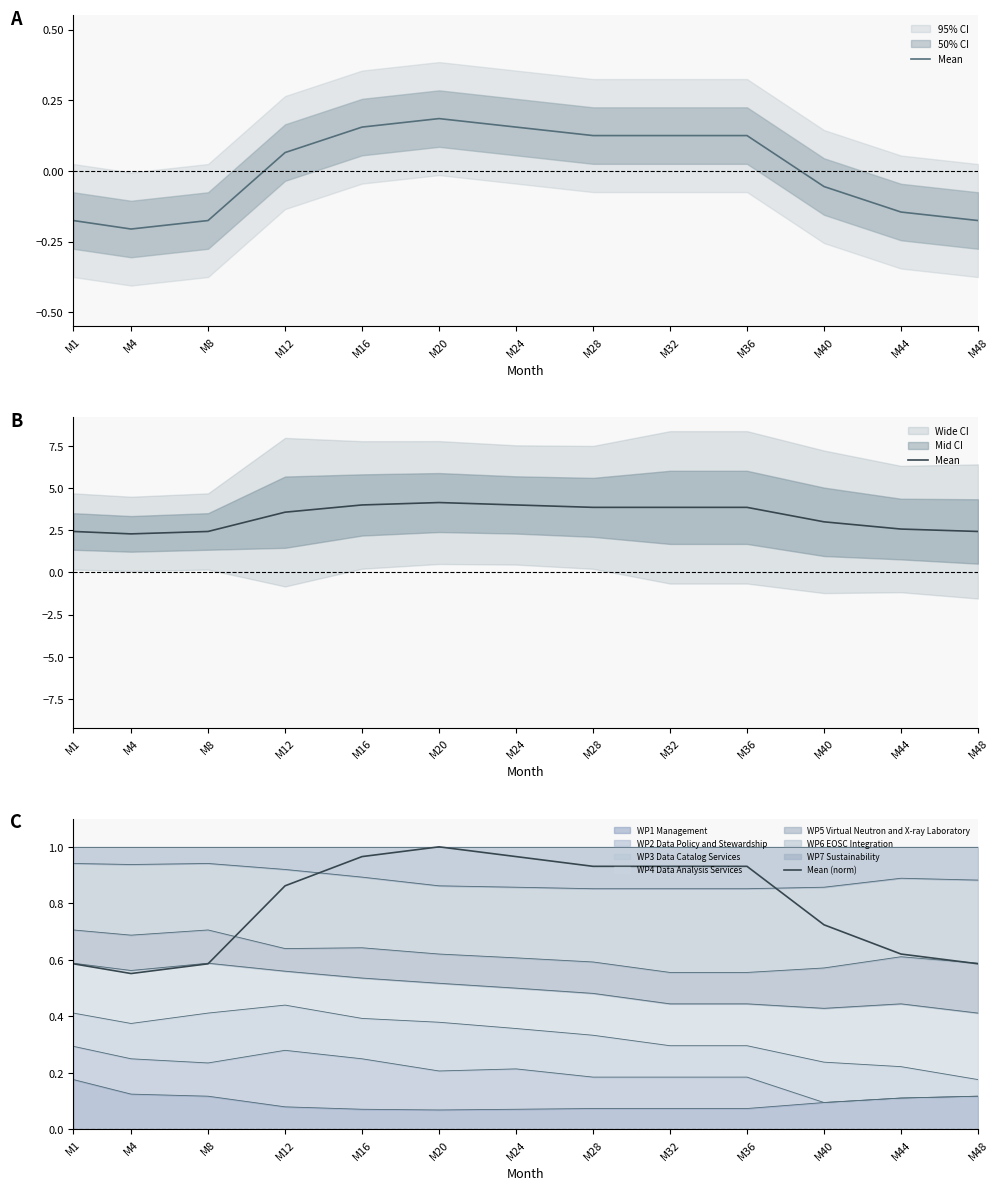

The value of Mean at M44 is 3.5. True or false?

False